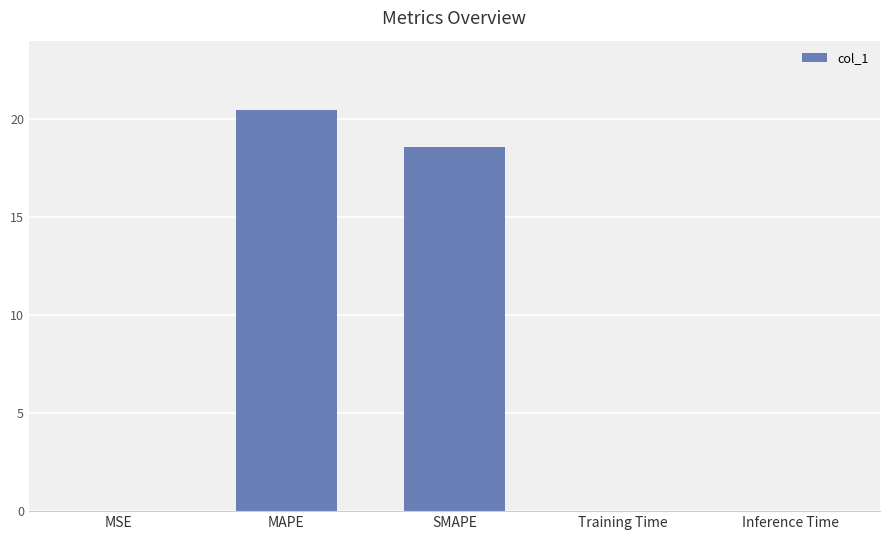

What is the sum of the values at Training Time and MAPE?

20.5